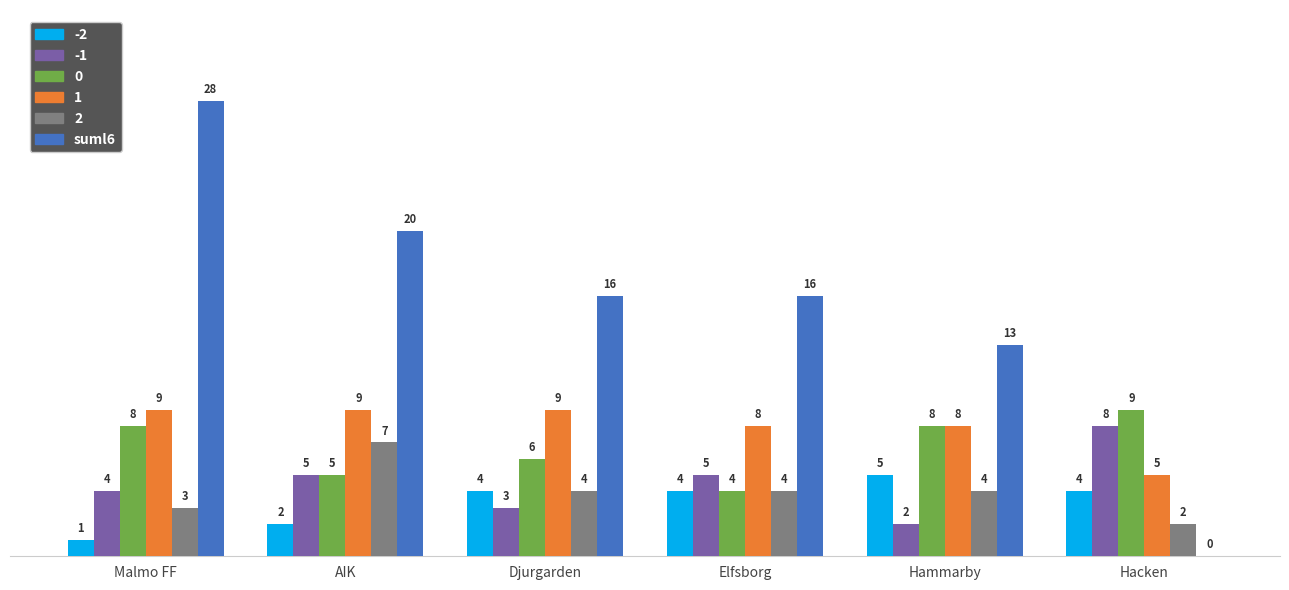

How many -2 values are between 2 and 4?

4